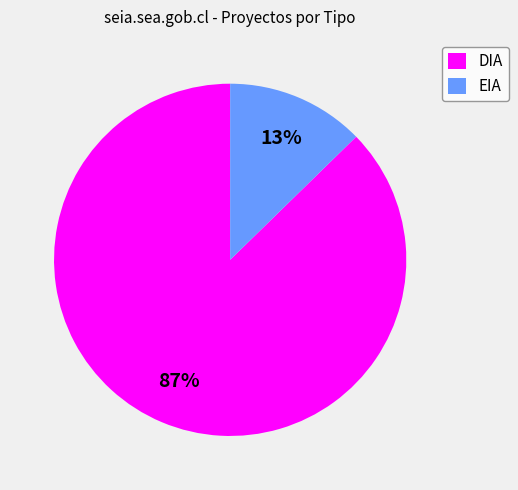

To the nearest percent, what portion does EIA represent?

13%